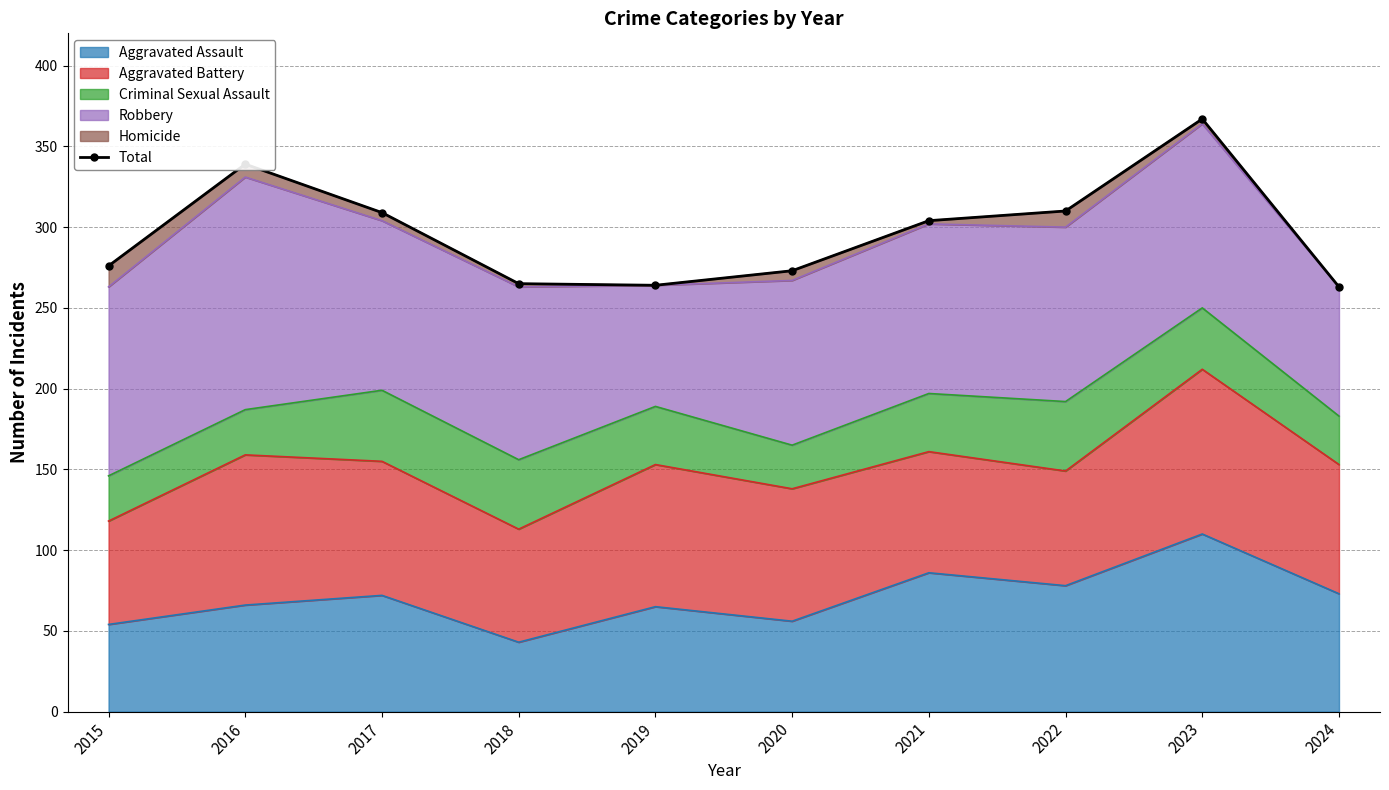

Which has a higher value, 2018 or 2020?

2020